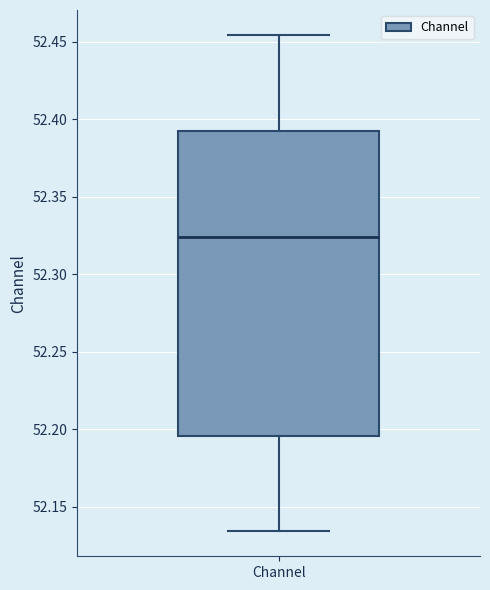

Transcribe this box plot: give where the median line is, the range the box spans, and where the two whiskers end, as read against the y-axis. The values are not printed on the chart, so give them approximately, as read against the axis.

median 52.325, box 52.195 to 52.390, whiskers 52.135 to 52.455